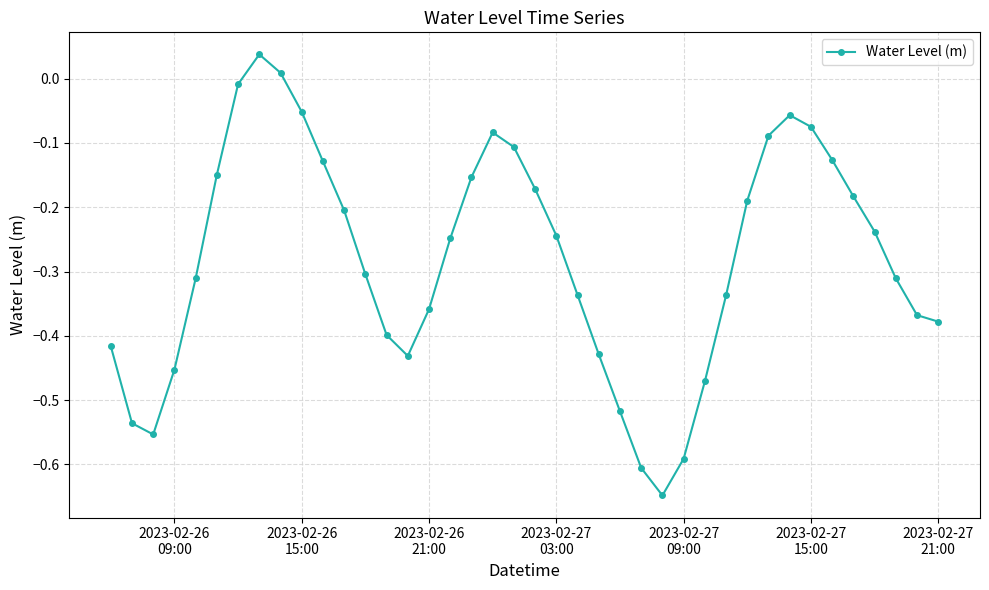

Is this an area chart (filled region under the line)?

No